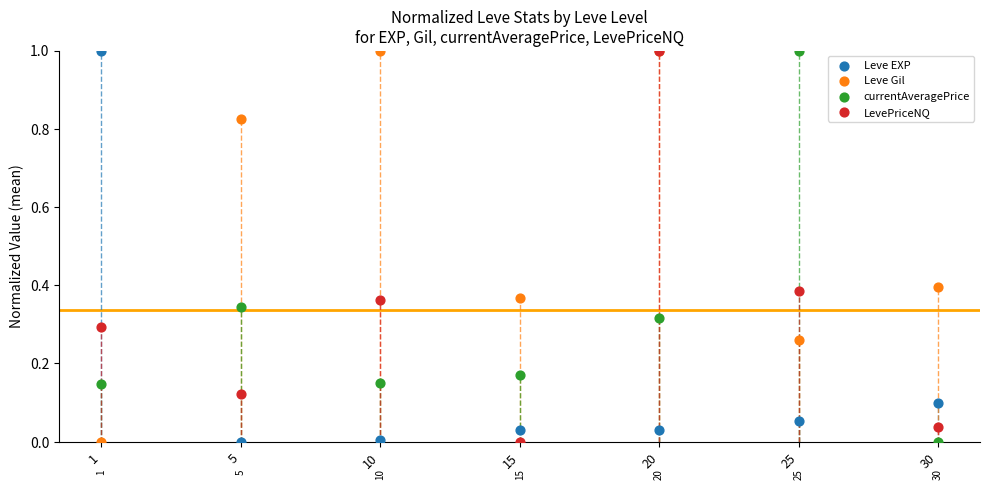

What are all the series names shown in the legend?

Leve EXP, Leve Gil, currentAveragePrice, LevePriceNQ